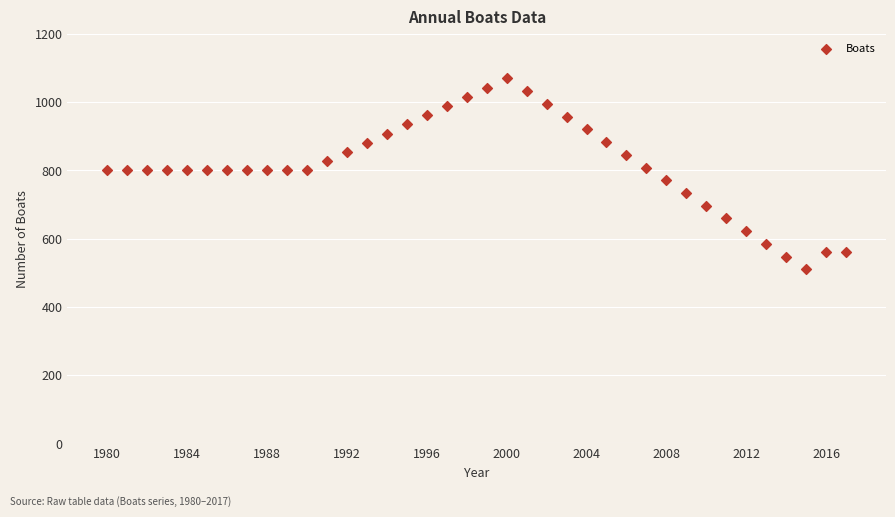

What is the range of Y values (max minus min)?

560.0